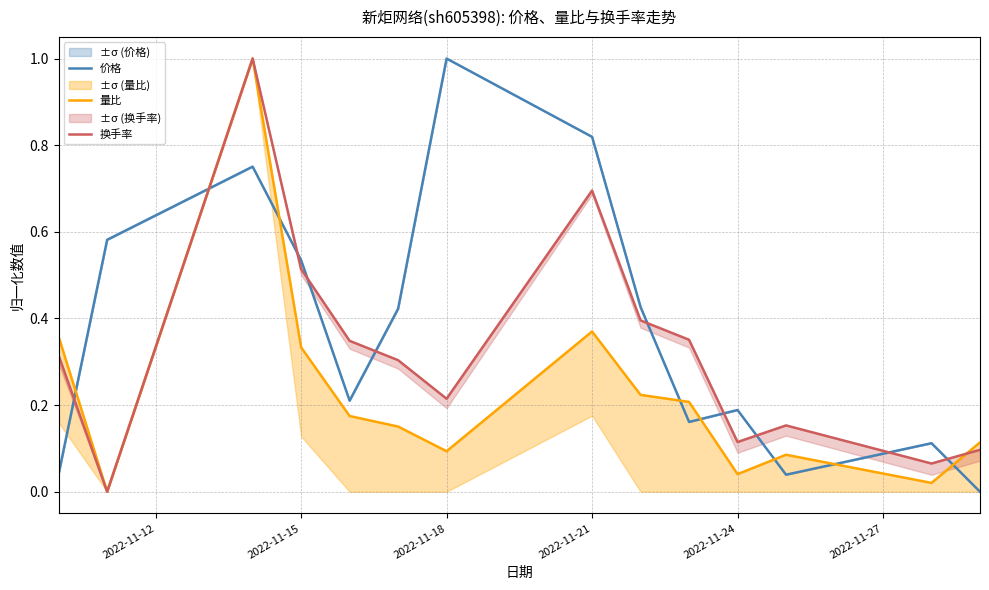

After their last crossing, which series has the higher values: 价格 or 量比?

量比